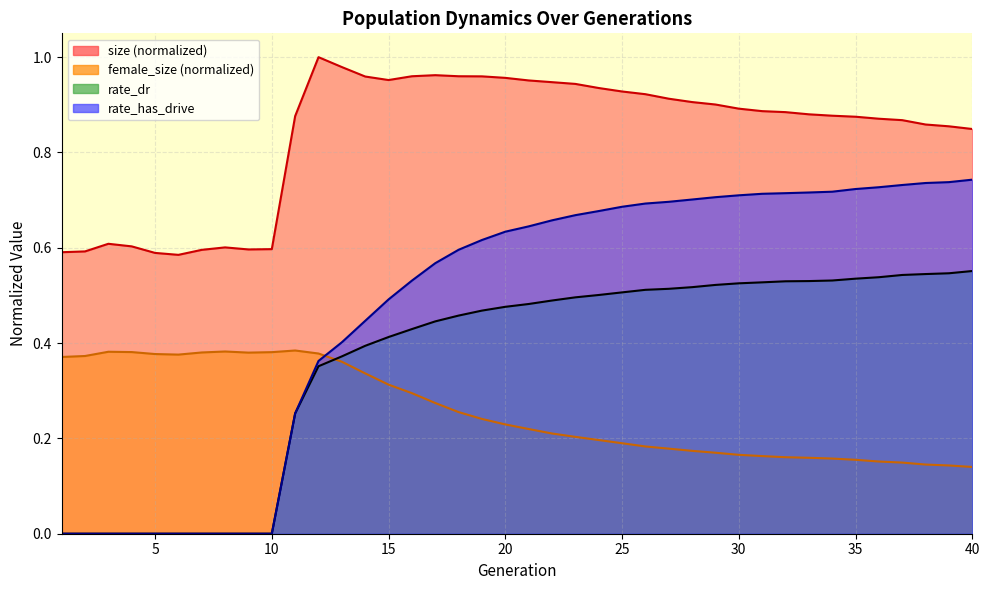

Reading right to left, list all the values displayed in this chart.

size: 40=0.8	39=0.9	38=0.9	37=0.9	36=0.9	35=0.9	34=0.9	33=0.9	32=0.9	31=0.9	30=0.9	29=0.9	28=0.9	27=0.9	26=0.9	25=0.9	24=0.9	23=0.9	22=0.9	21=1.0	20=1.0	19=1.0	18=1.0	17=1.0	16=1.0	15=1.0	14=1.0	13=1.0	12=1.0	11=0.9	10=0.6	9=0.6	8=0.6	7=0.6	6=0.6	5=0.6	4=0.6	3=0.6	2=0.6	1=0.6
female_size: 40=0.1	39=0.1	38=0.1	37=0.1	36=0.2	35=0.2	34=0.2	33=0.2	32=0.2	31=0.2	30=0.2	29=0.2	28=0.2	27=0.2	26=0.2	25=0.2	24=0.2	23=0.2	22=0.2	21=0.2	20=0.2	19=0.2	18=0.3	17=0.3	16=0.3	15=0.3	14=0.3	13=0.4	12=0.4	11=0.4	10=0.4	9=0.4	8=0.4	7=0.4	6=0.4	5=0.4	4=0.4	3=0.4	2=0.4	1=0.4
rate_dr: 40=0.6	39=0.5	38=0.5	37=0.5	36=0.5	35=0.5	34=0.5	33=0.5	32=0.5	31=0.5	30=0.5	29=0.5	28=0.5	27=0.5	26=0.5	25=0.5	24=0.5	23=0.5	22=0.5	21=0.5	20=0.5	19=0.5	18=0.5	17=0.4	16=0.4	15=0.4	14=0.4	13=0.4	12=0.4	11=0.3	10=0.0	9=0.0	8=0.0	7=0.0	6=0.0	5=0.0	4=0.0	3=0.0	2=0.0	1=0.0
rate_has_drive: 40=0.7	39=0.7	38=0.7	37=0.7	36=0.7	35=0.7	34=0.7	33=0.7	32=0.7	31=0.7	30=0.7	29=0.7	28=0.7	27=0.7	26=0.7	25=0.7	24=0.7	23=0.7	22=0.7	21=0.6	20=0.6	19=0.6	18=0.6	17=0.6	16=0.5	15=0.5	14=0.4	13=0.4	12=0.4	11=0.3	10=0.0	9=0.0	8=0.0	7=0.0	6=0.0	5=0.0	4=0.0	3=0.0	2=0.0	1=0.0